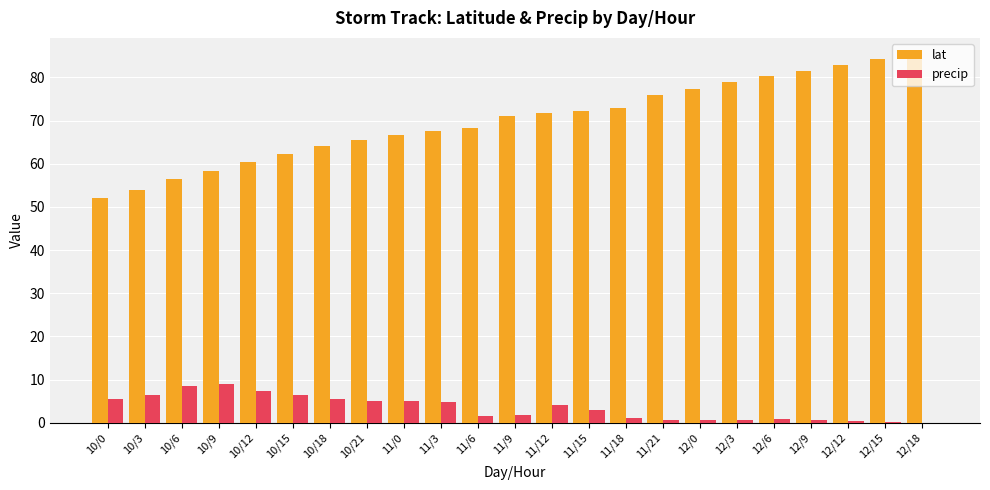

How many values in the lat series exceed 71?

12